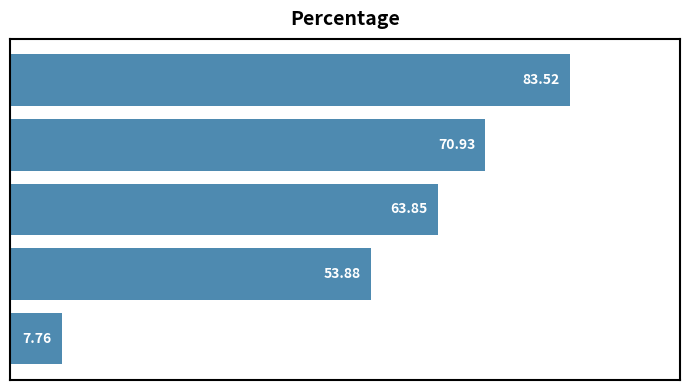

What is the average value?

56.0